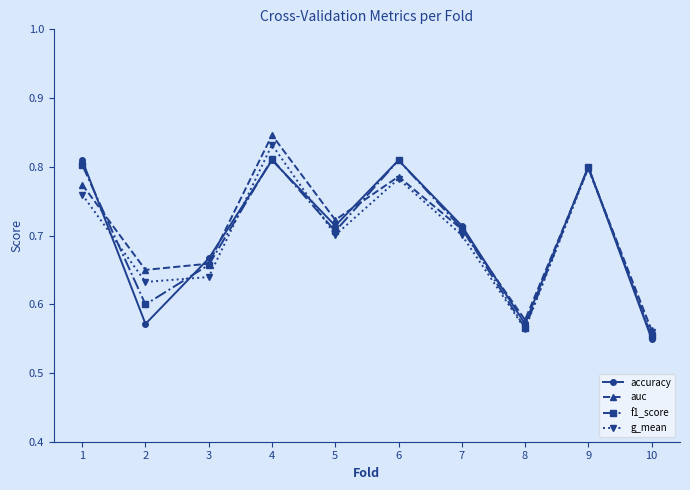

Which category has the highest value across all series?

4